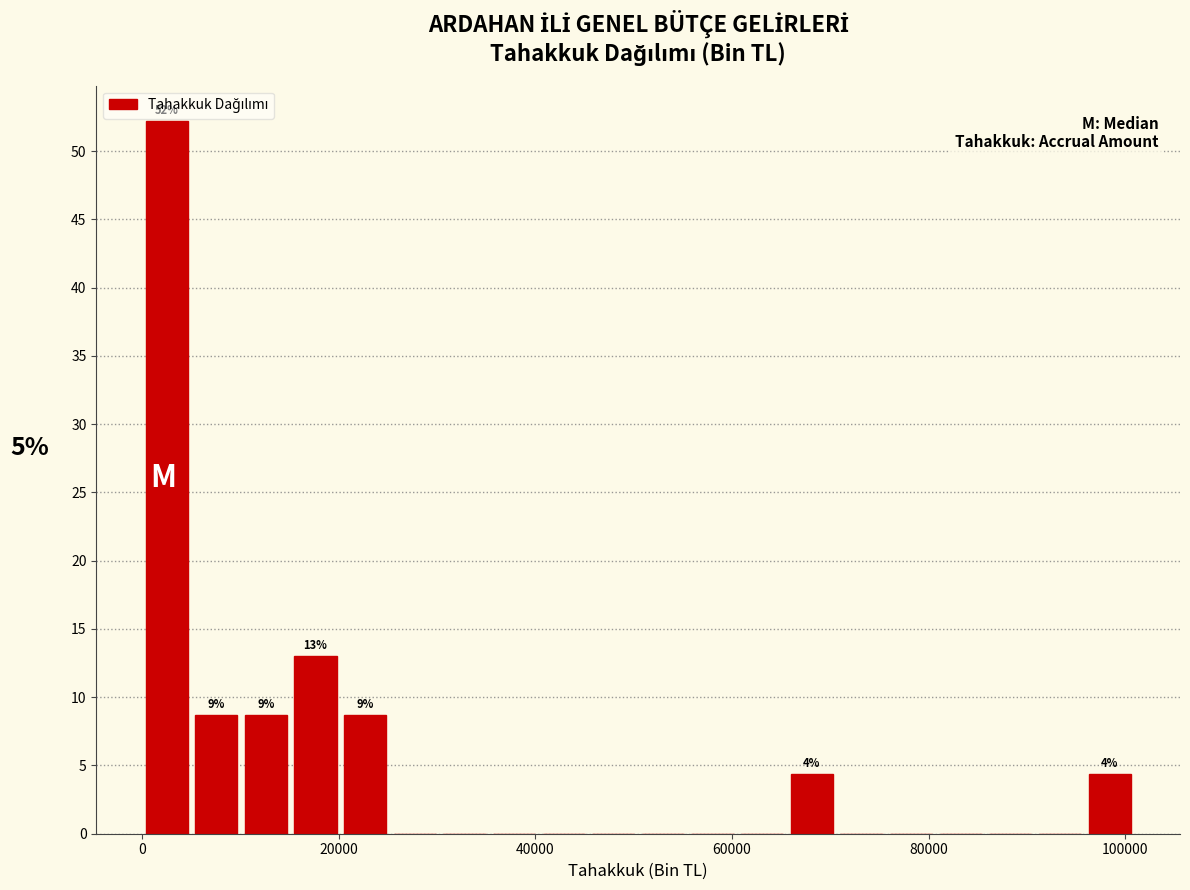

Read against the x-axis, roughly where is the centre of the tallest bar?

2000